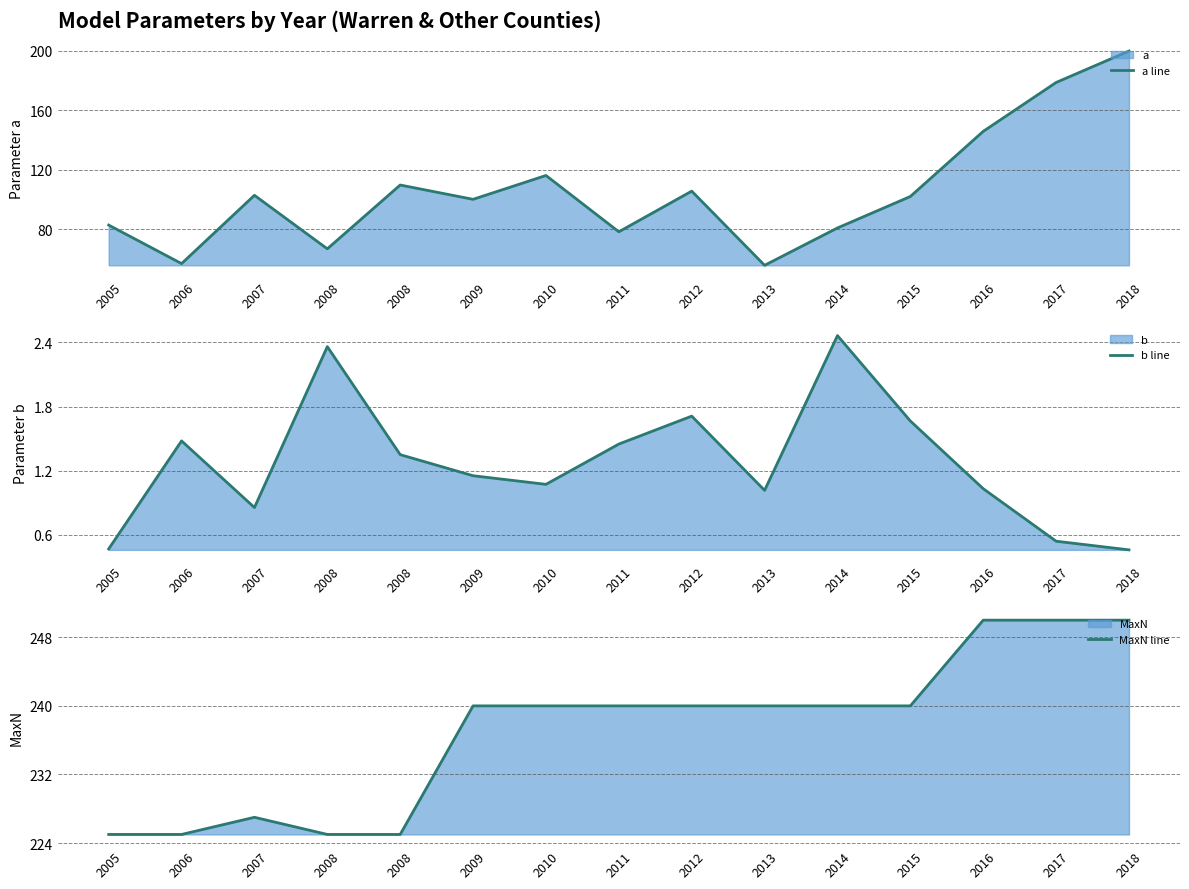

What is the difference between the highest and lowest values at 2014?

237.5